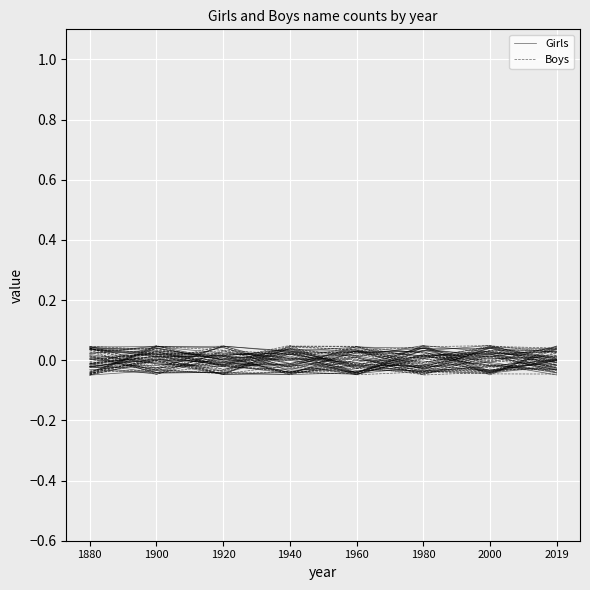

At 1960, list the series in order from smallest to largest.

Girls, Boys